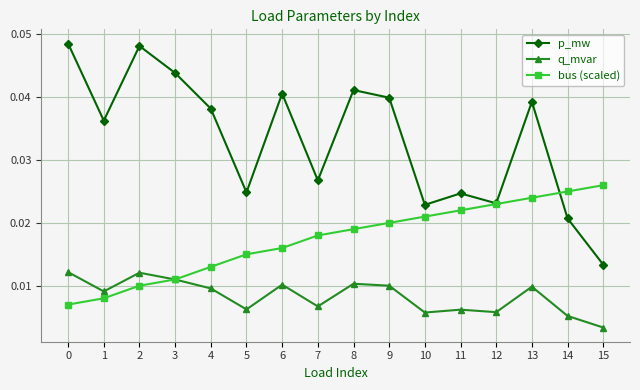

True or false: p_mw and q_mvar intersect in this chart.

False